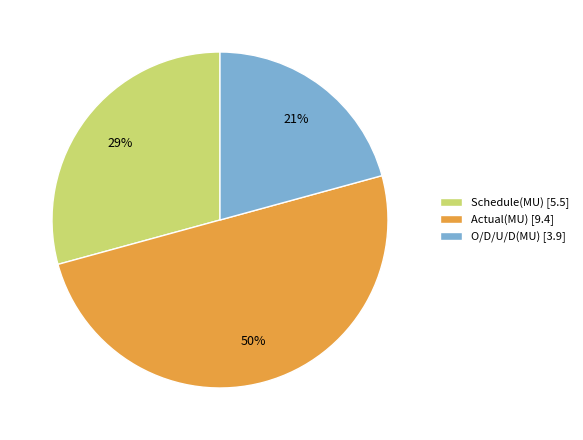

To the nearest percent, what portion does O/D/U/D(MU) represent?

21%